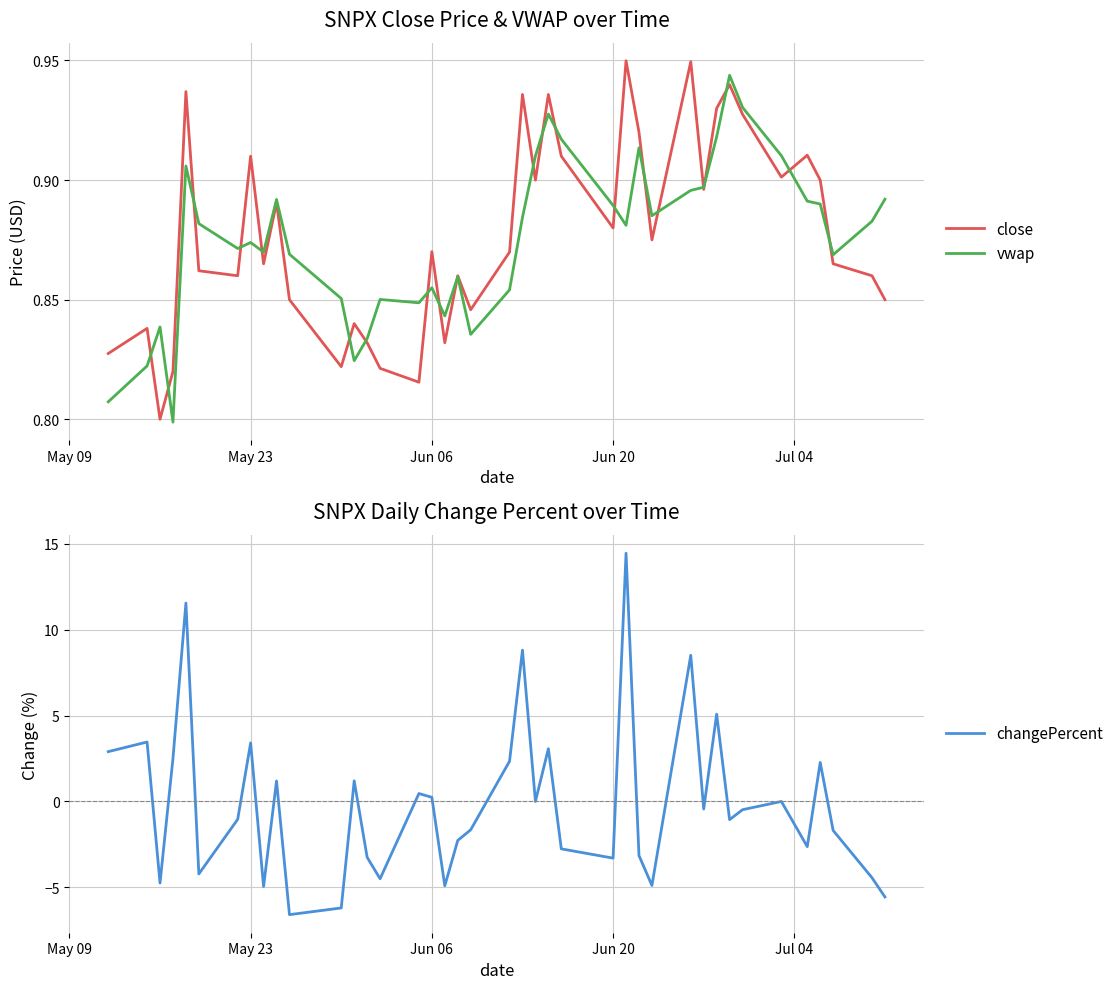

True or false: vwap has a value of 0.8 at May 09.

True